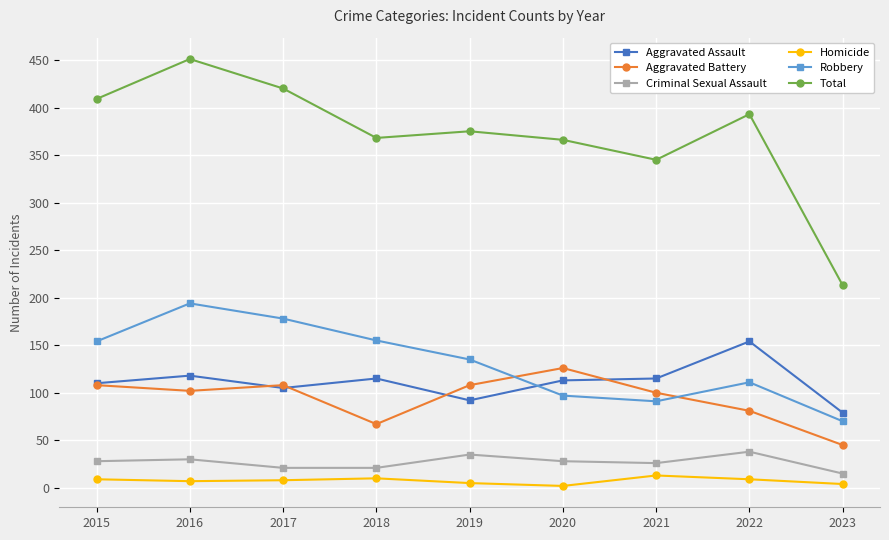

The value of Aggravated Assault at 2023 is 129. True or false?

False